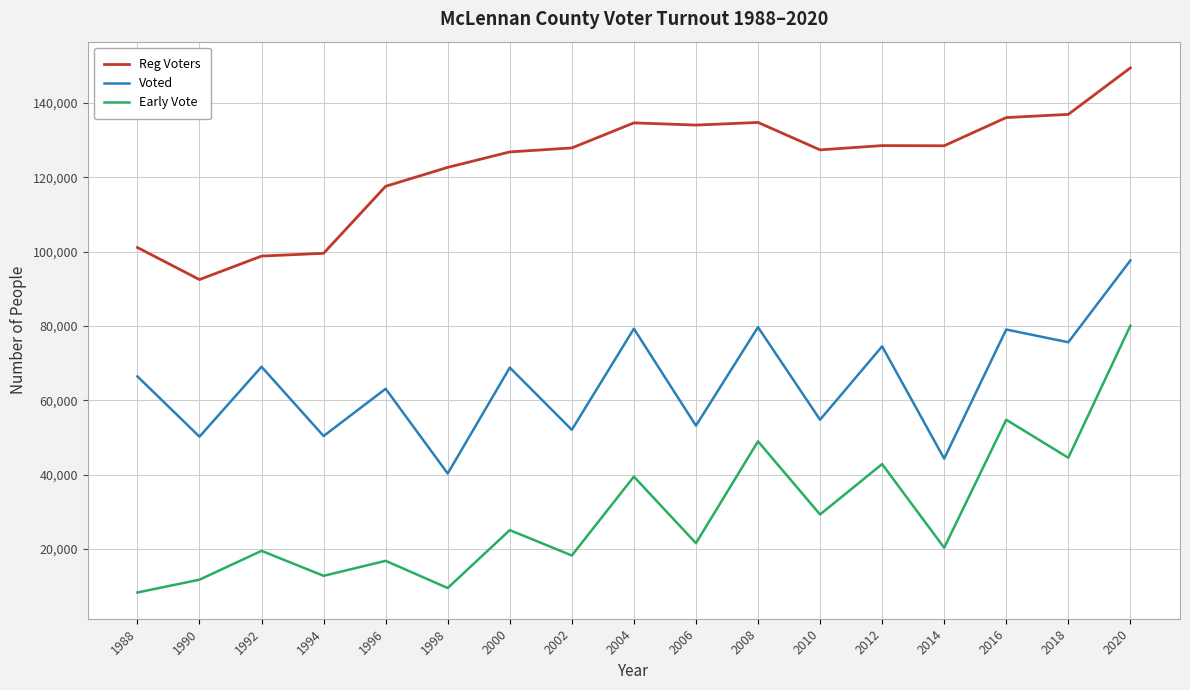

List the series in order of their peak value, highest first.

Reg Voters, Voted, Early Vote